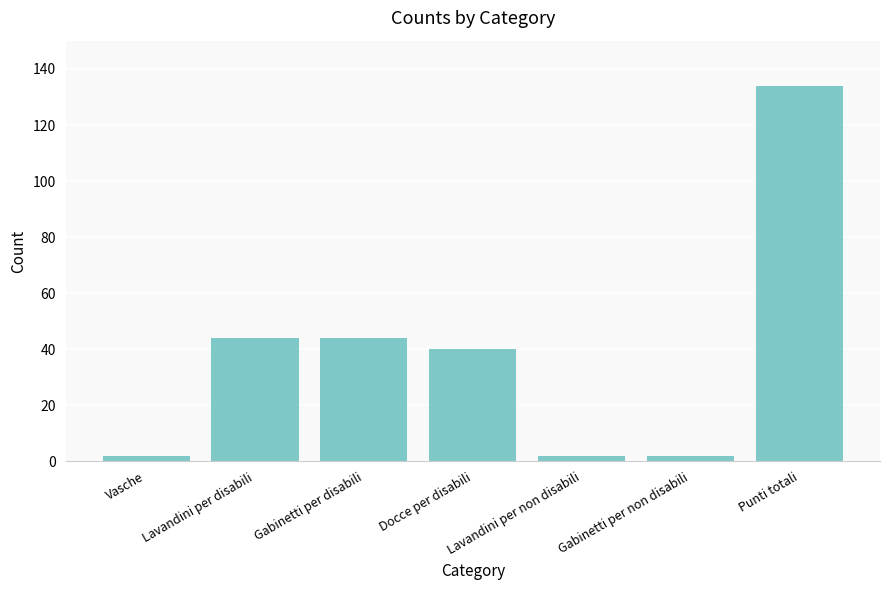

What is the label of the 7th bar from the left?

Punti totali